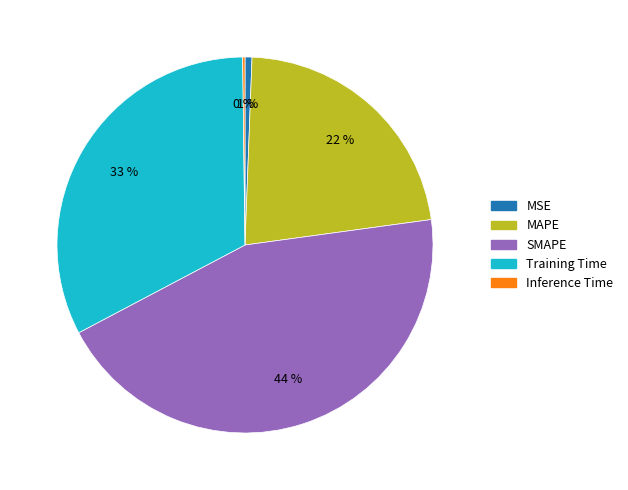

Do MSE and SMAPE together represent more than half of the pie?

No